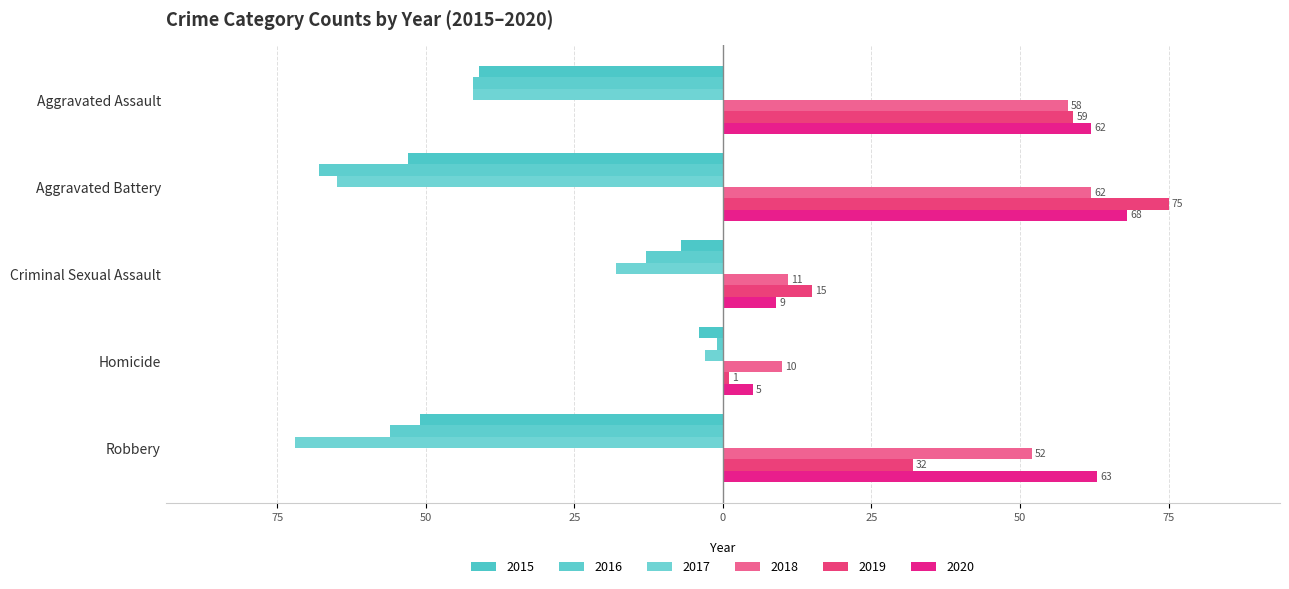

Between Aggravated Assault and Homicide, which series saw the biggest shift?

2019